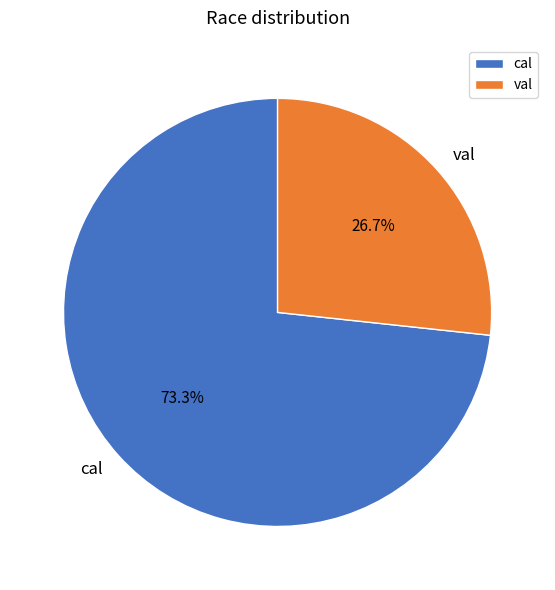

Which has a higher value, val or cal?

cal